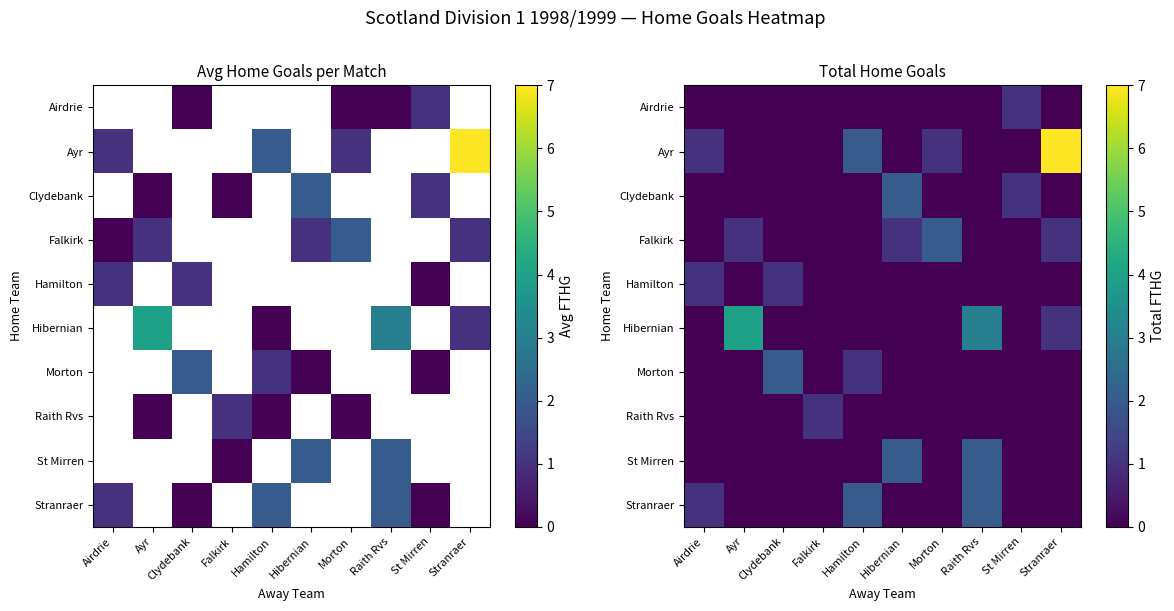

Which series has the largest total across all categories?

Ayr